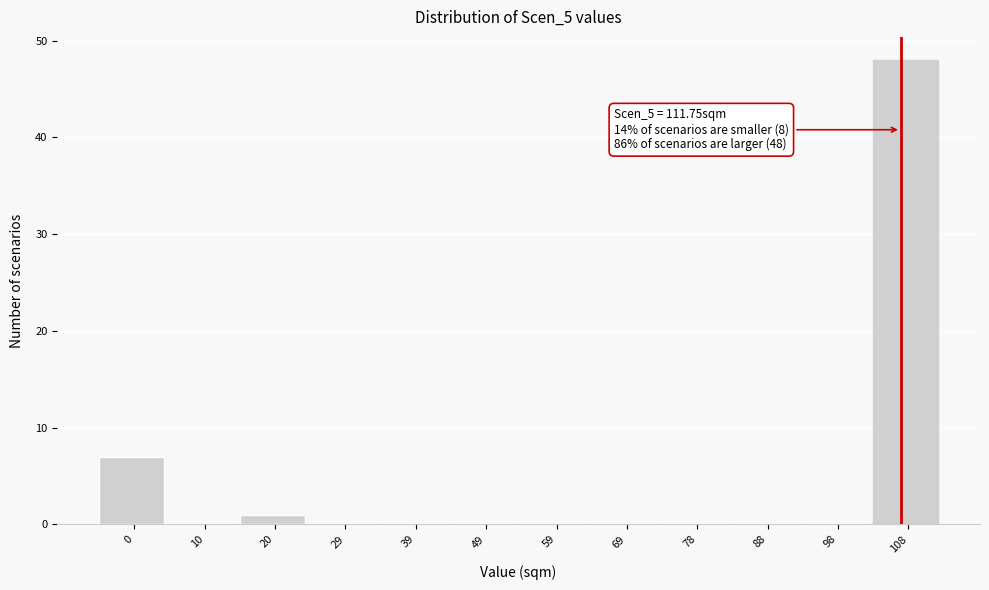

Reading right to left, what are all the values shown in this chart?

108=48	98=0	88=0	78=0	69=0	59=0	49=0	39=0	29=0	20=1	10=0	0=7